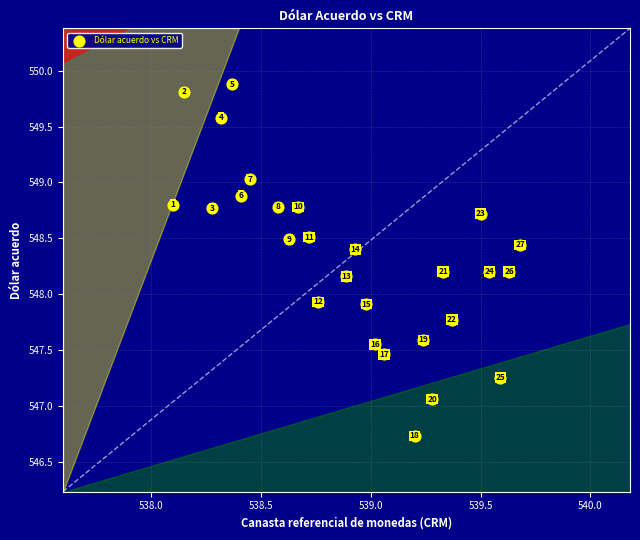

What Y value in the scatter plot is closest to 548?

547.9